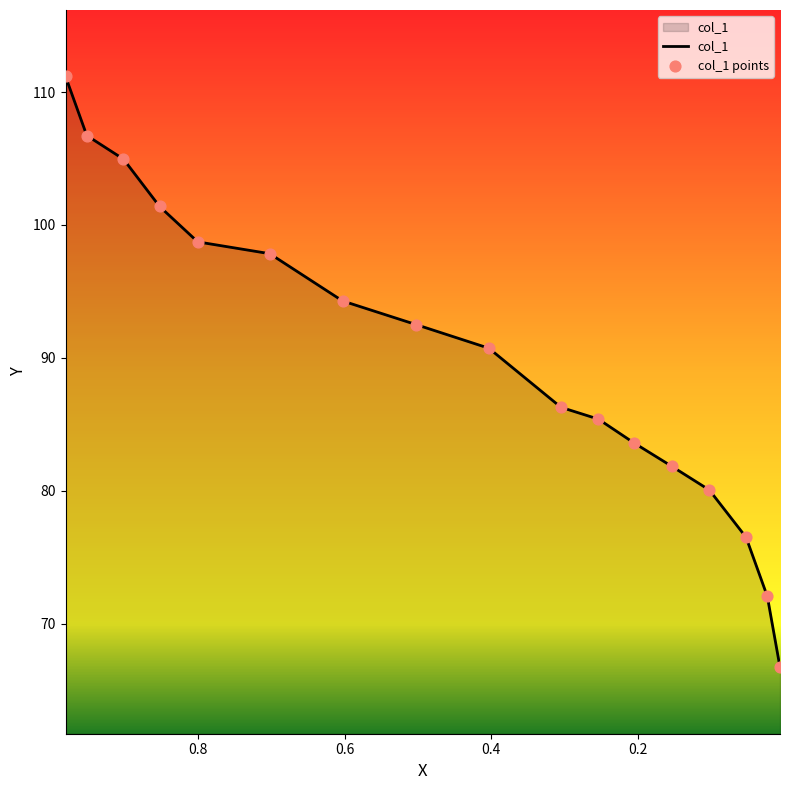

Approximately how many times larger is the value at 0.0232 compared to 0.8526?

0.7